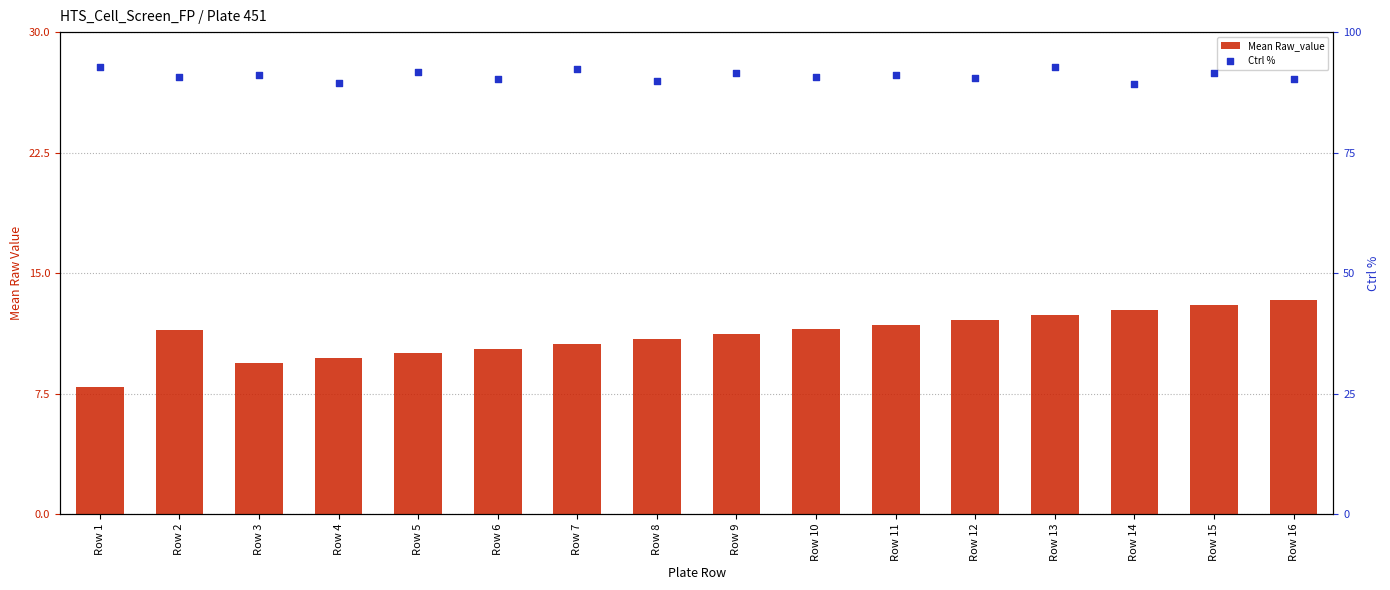

At which category is the sum across all series the highest?

Row 13